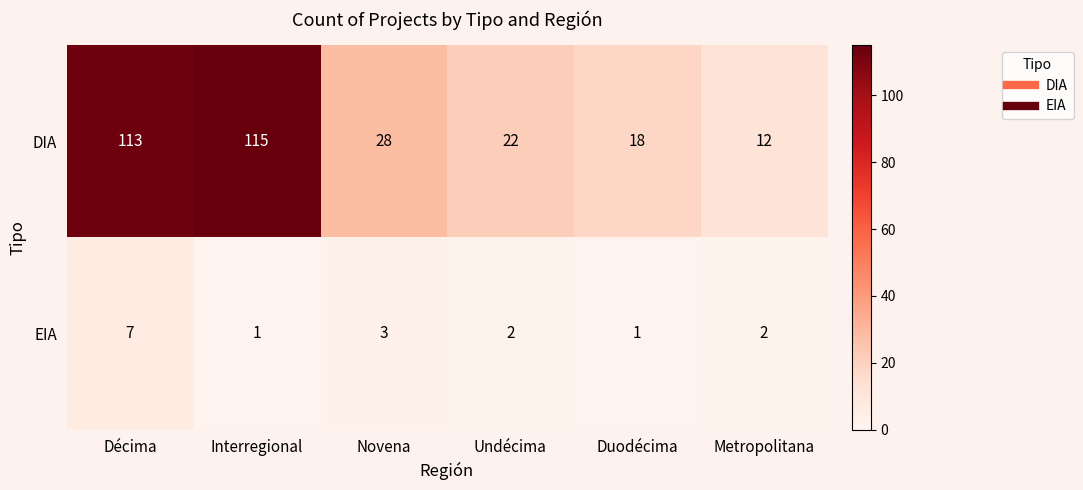

Between Undécima and Duodécima, which series saw the biggest shift?

DIA